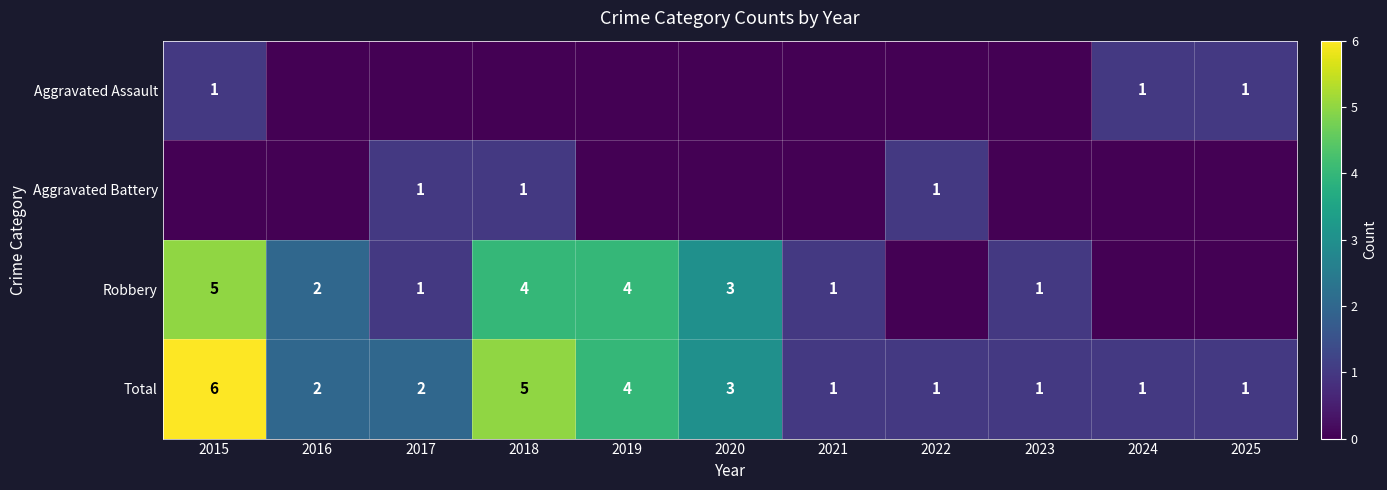

What is the difference between the maximum and minimum values in the Total series?

5